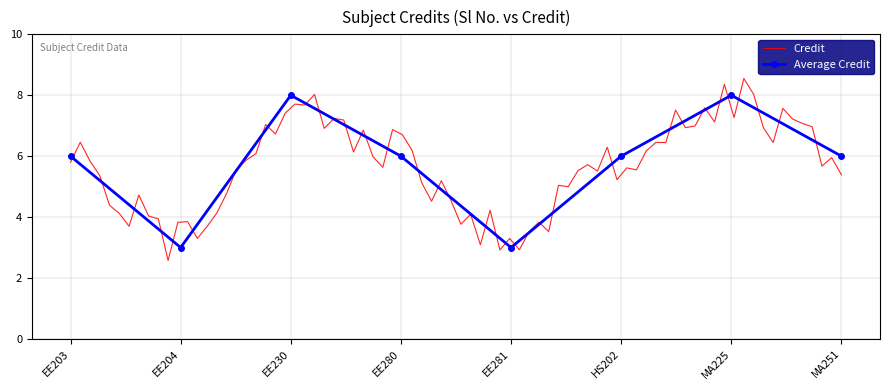

What is the difference between the second highest and second lowest values?

5